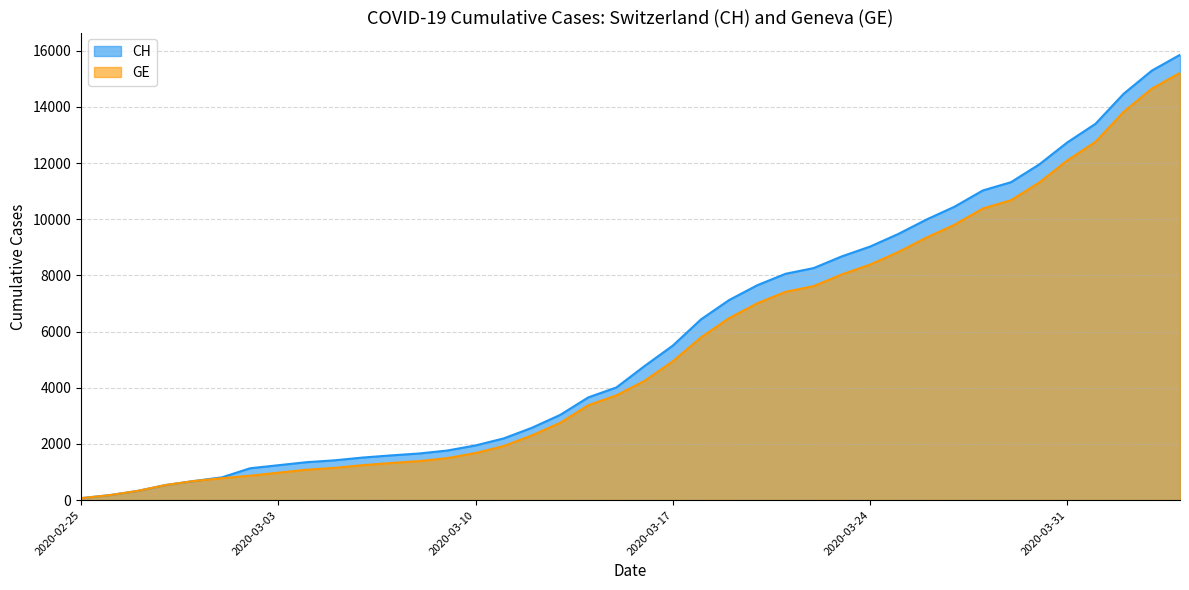

The CH series shows 681 at 2020-02-29. True or false?

True